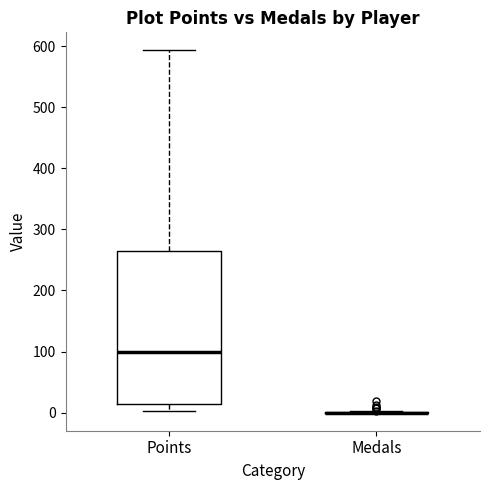

Which box is the tallest, from its lower edge to its upper edge?

Points